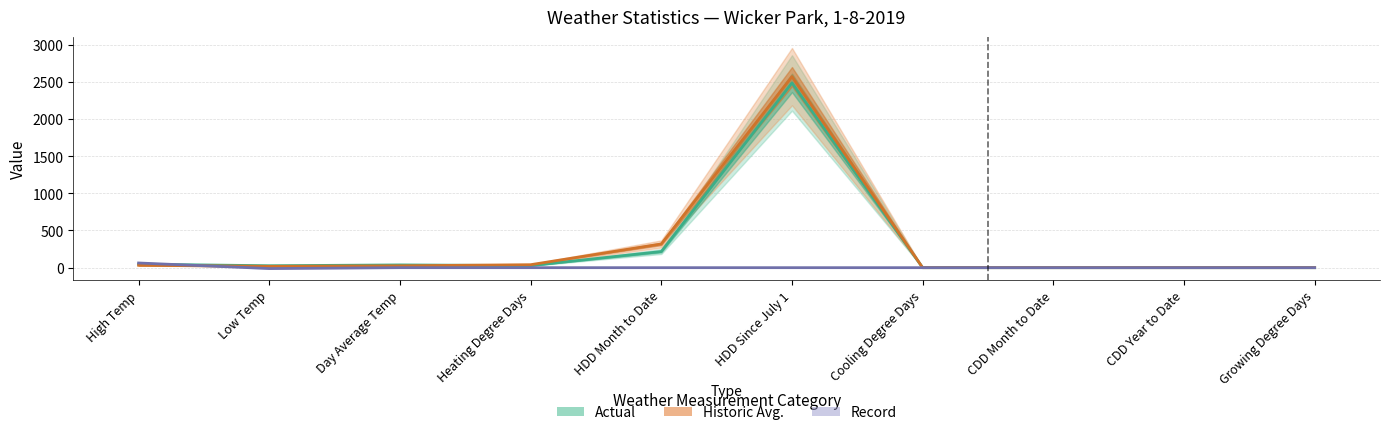

What position from the right is Low Temp?

9